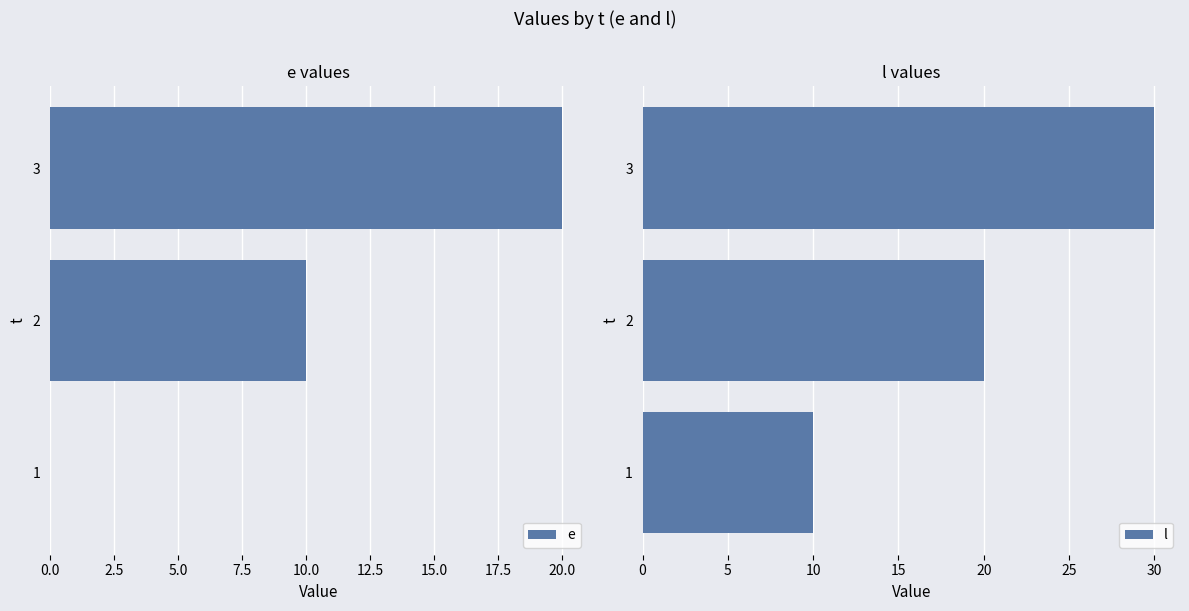

The e series shows 11 at 3. True or false?

False